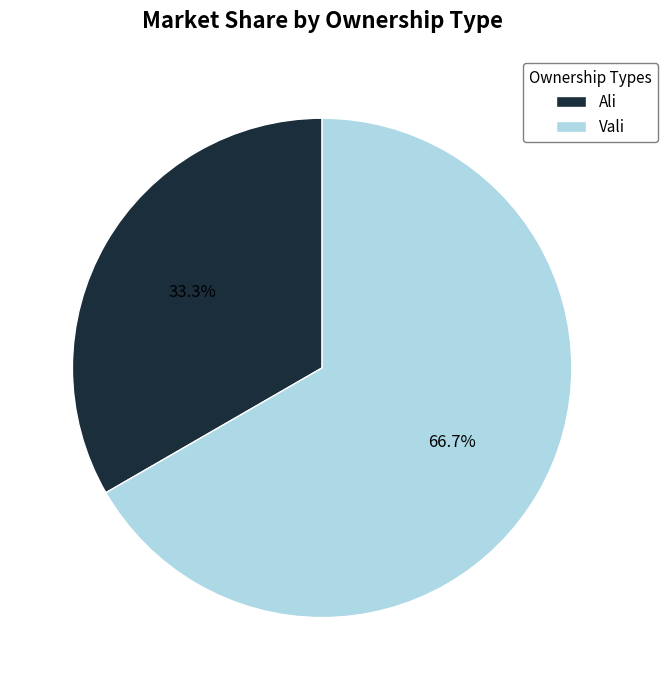

What percentage is the Ali slice, to the nearest percent?

33%